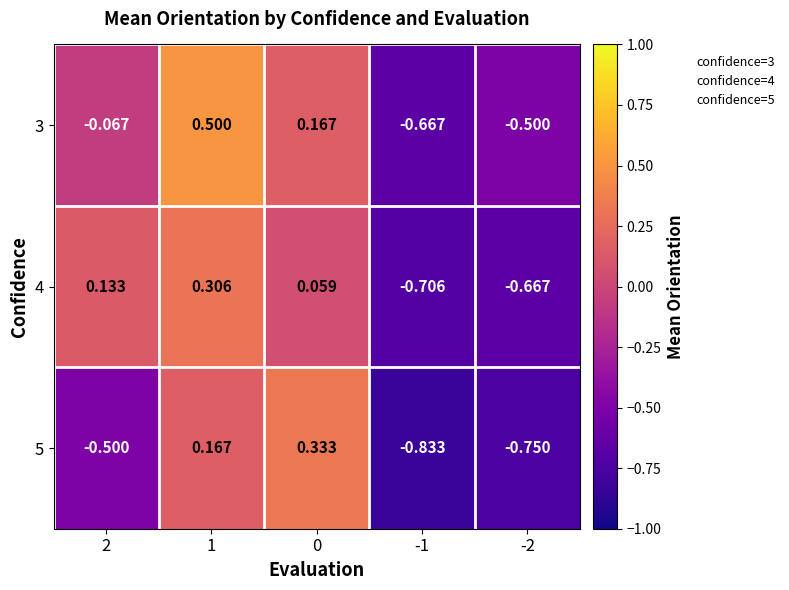

Which series has the largest total across all categories?

3